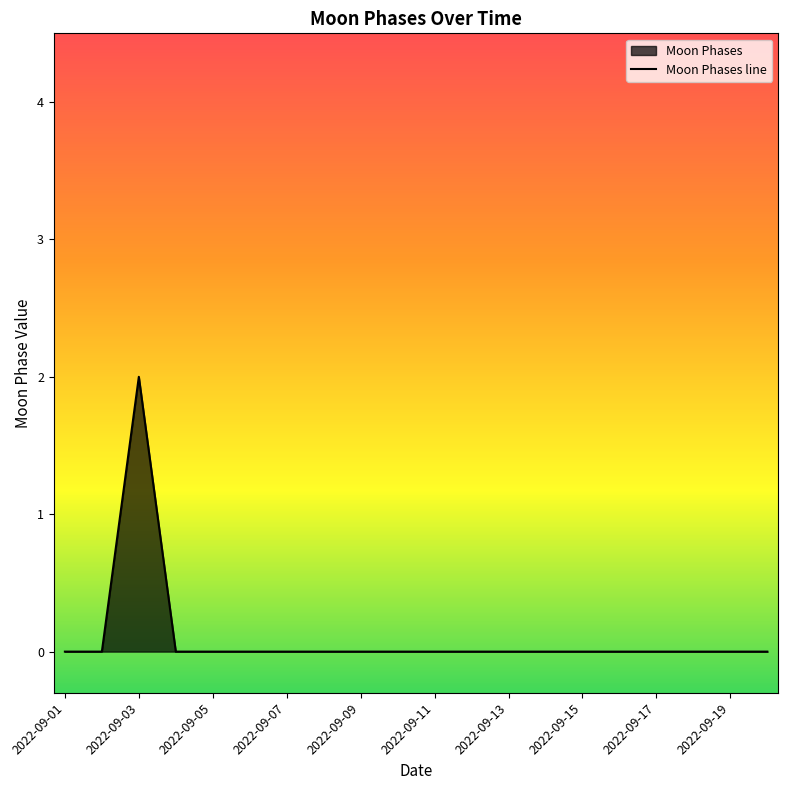

What is the sum of all values?

2